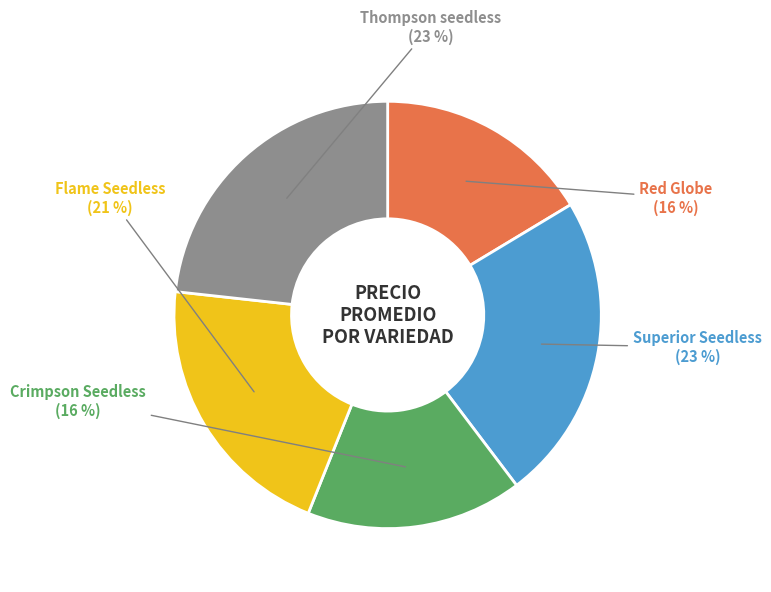

Does any single category account for the majority?

No